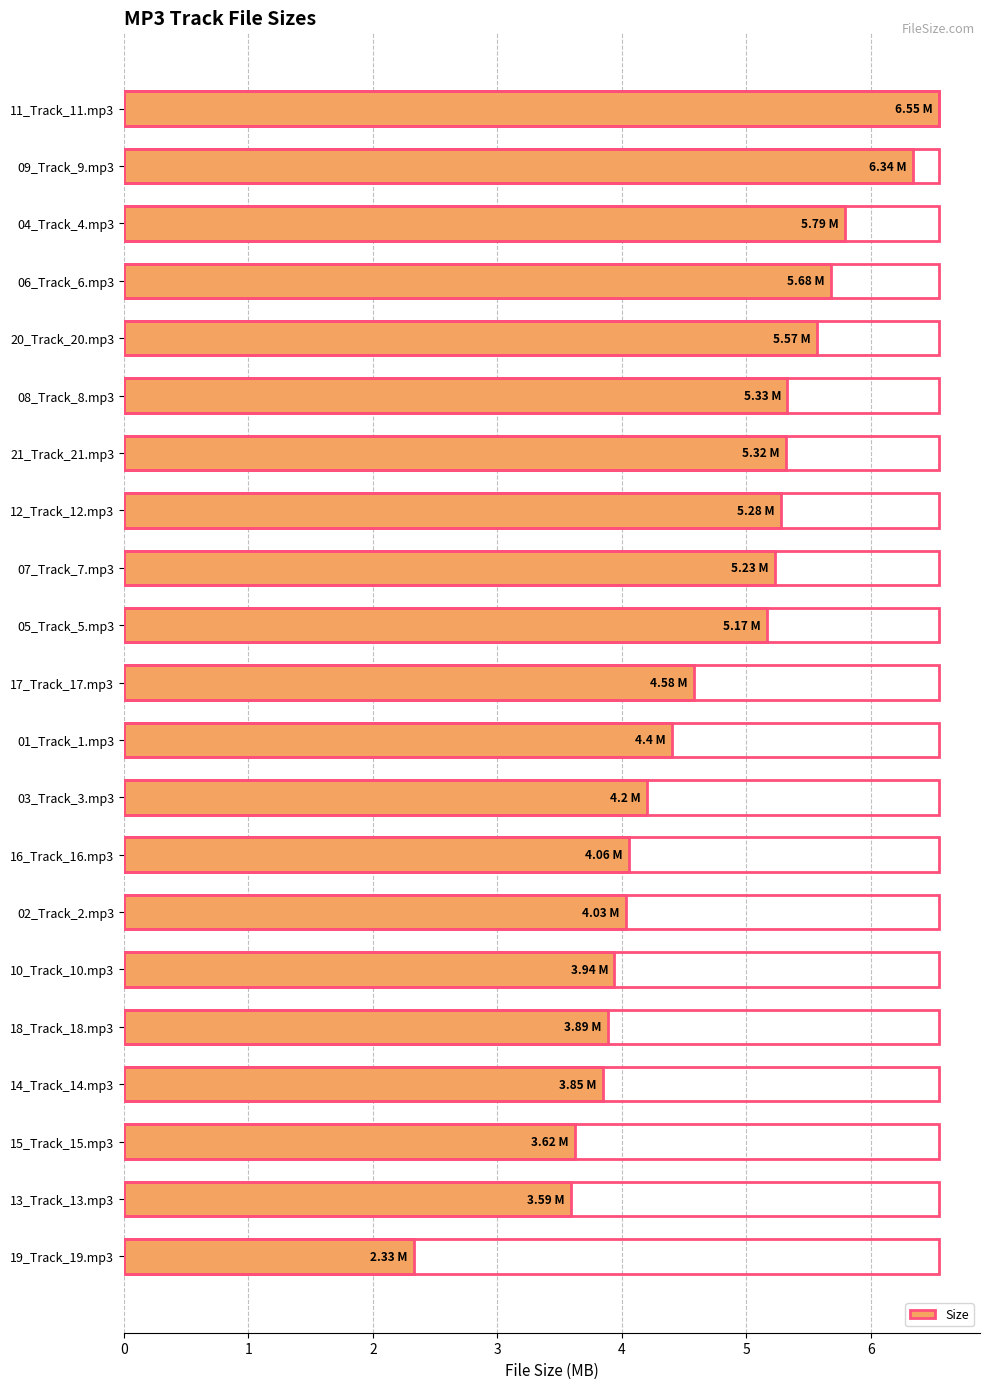

What is the average value?

4.7